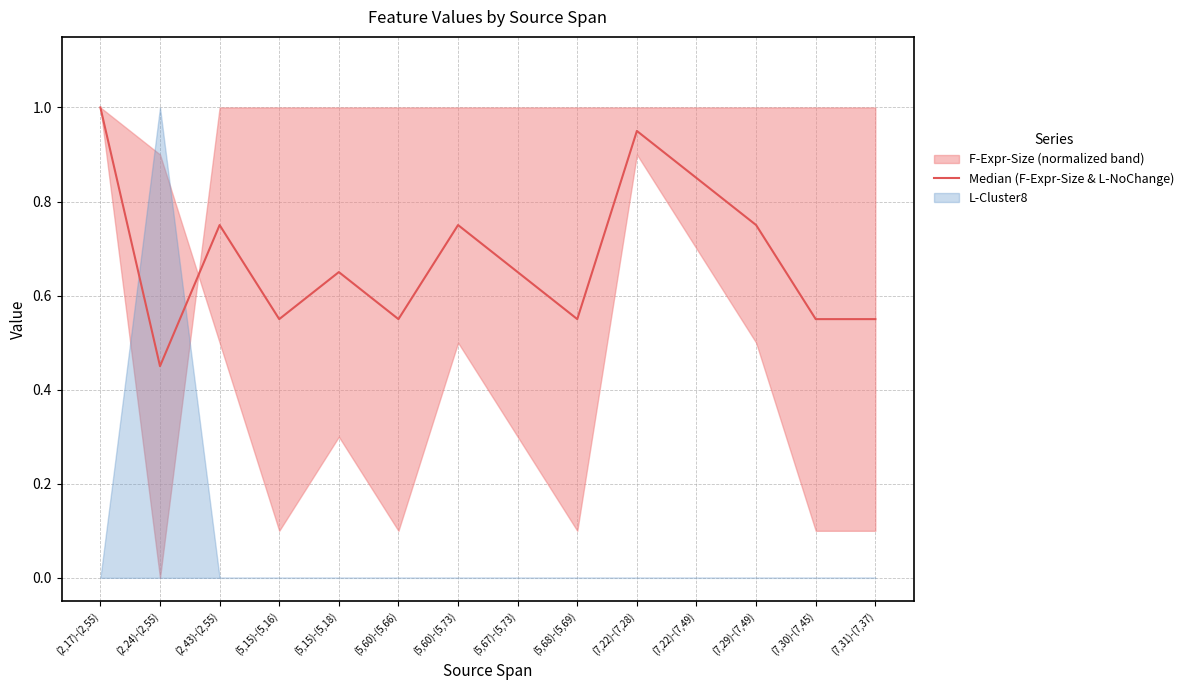

What is the difference between the second highest and second lowest values?

0.4